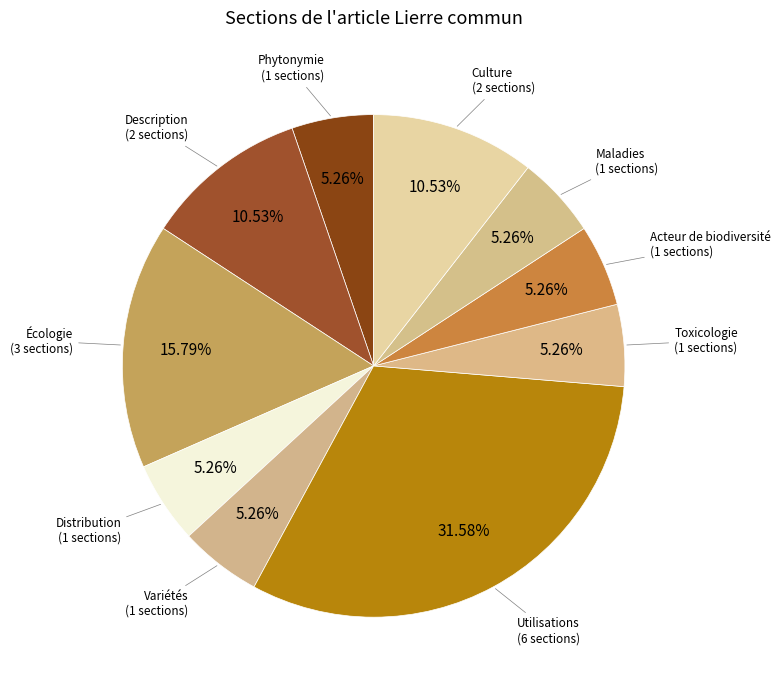

How many slices are in this pie chart?

10